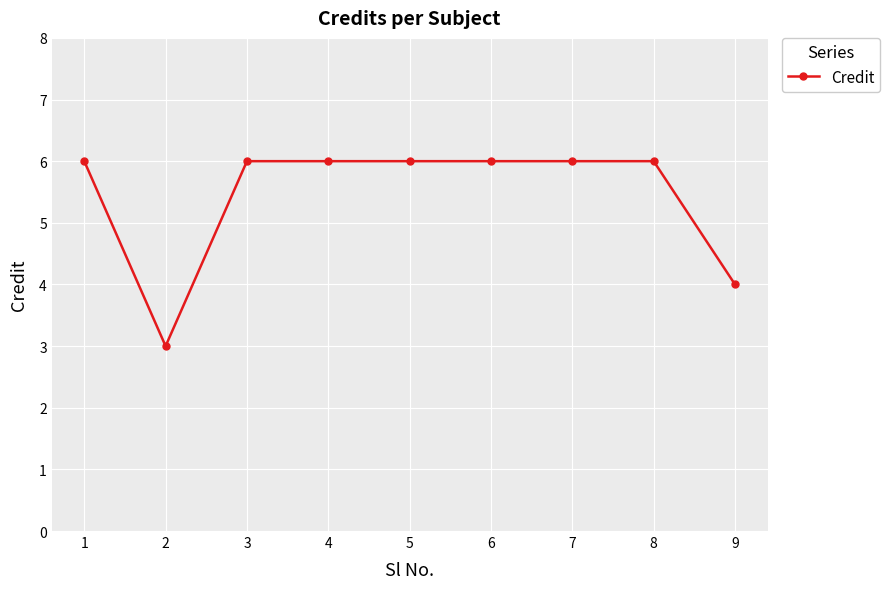

What is the value of the 9th point from the left?

4